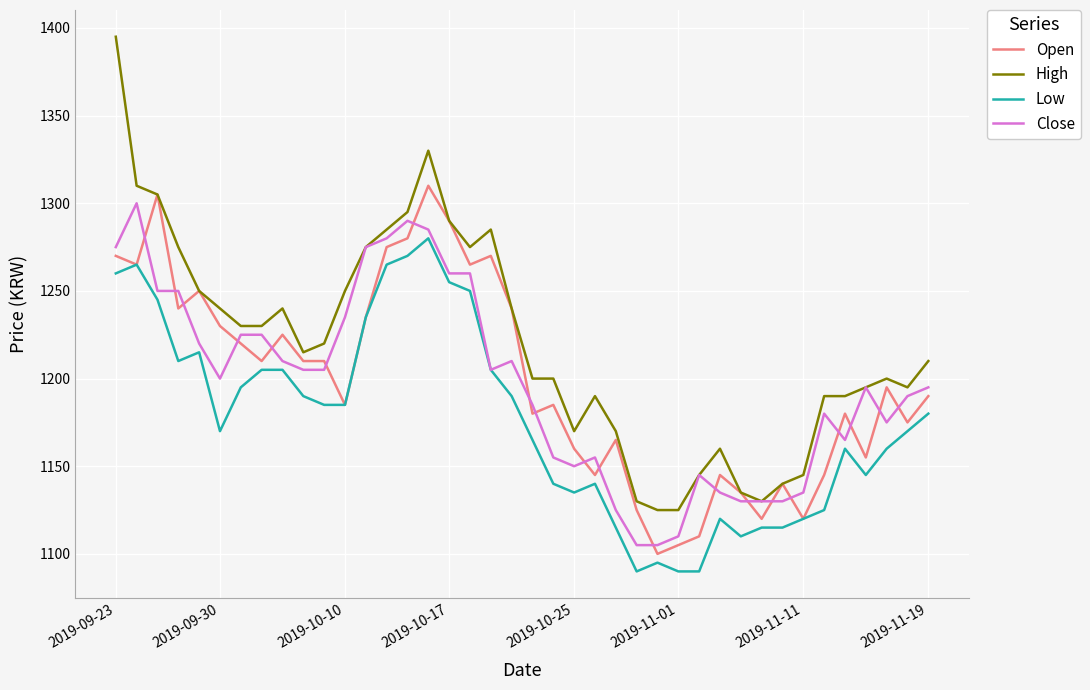

Which series has the largest range (max minus min)?

High